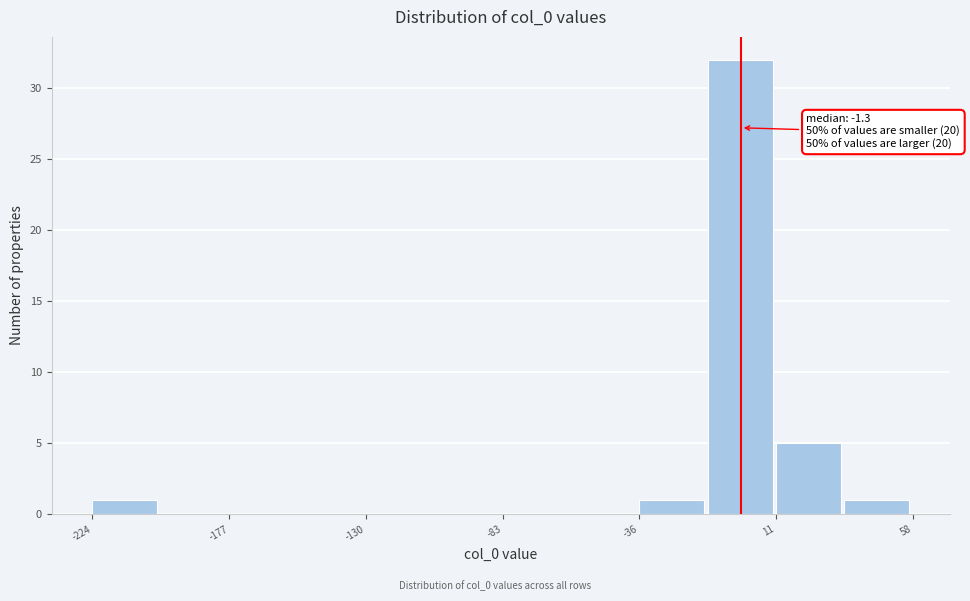

Which range on the x-axis has the tallest bar?

-15 to 10